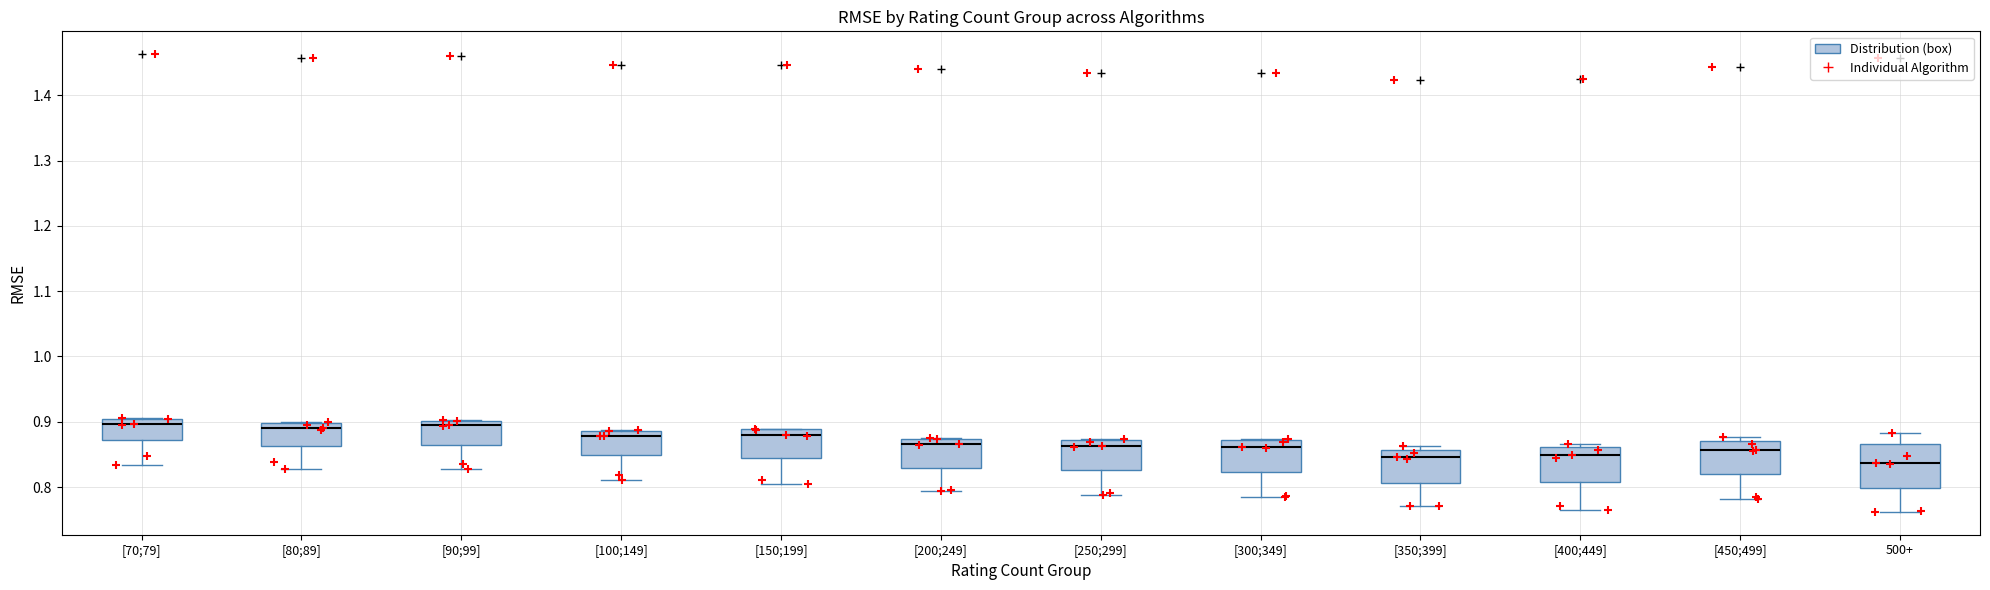

Reading left to right, read every box against the y-axis: the position of its median line, the range the box covers, and the ends of its whiskers. The values are not printed on the chart, so give them approximately, as read against the axis.

[70;79]: median 0.90 (just below the box's upper edge), box 0.87 to 0.90, whiskers 0.83 to 0.91
[80;89]: median 0.89, box 0.86 to 0.90, whiskers 0.83 to 0.90
[90;99]: median 0.89, box 0.87 to 0.90, whiskers 0.83 to 0.90
[100;149]: median 0.88, box 0.85 to 0.89, whiskers 0.81 to 0.89
[150;199]: median 0.88, box 0.84 to 0.89, whiskers 0.81 to 0.89
[200;249]: median 0.87 (just below the box's upper edge), box 0.83 to 0.87, whiskers 0.79 to 0.87
[250;299]: median 0.86, box 0.83 to 0.87, whiskers 0.79 to 0.87
[300;349]: median 0.86, box 0.82 to 0.87, whiskers 0.78 to 0.87
[350;399]: median 0.85, box 0.81 to 0.86, whiskers 0.77 to 0.86 (just above the box's upper edge)
[400;449]: median 0.85, box 0.81 to 0.86, whiskers 0.76 to 0.87
[450;499]: median 0.86, box 0.82 to 0.87, whiskers 0.78 to 0.88
500+: median 0.84, box 0.80 to 0.87, whiskers 0.76 to 0.88